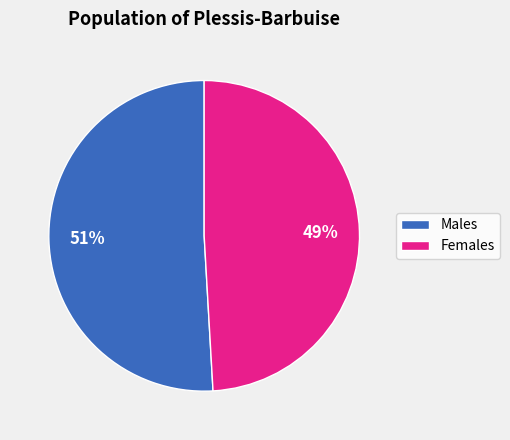

Is there a majority slice in this chart?

Yes